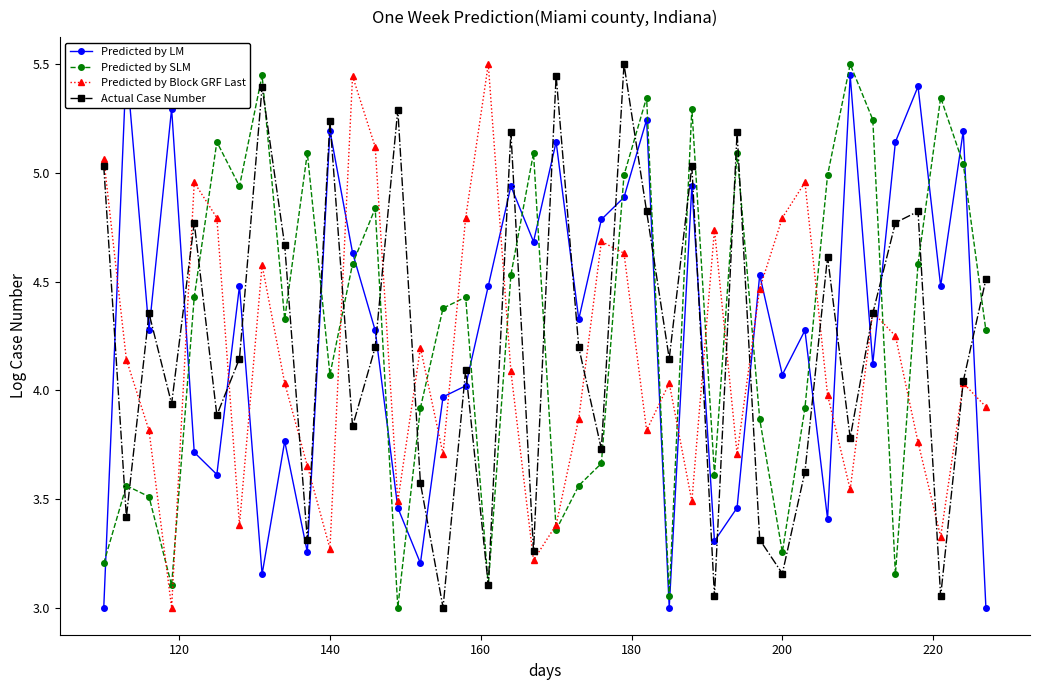

How many interior local peaks does the Predicted by LM series have?

14